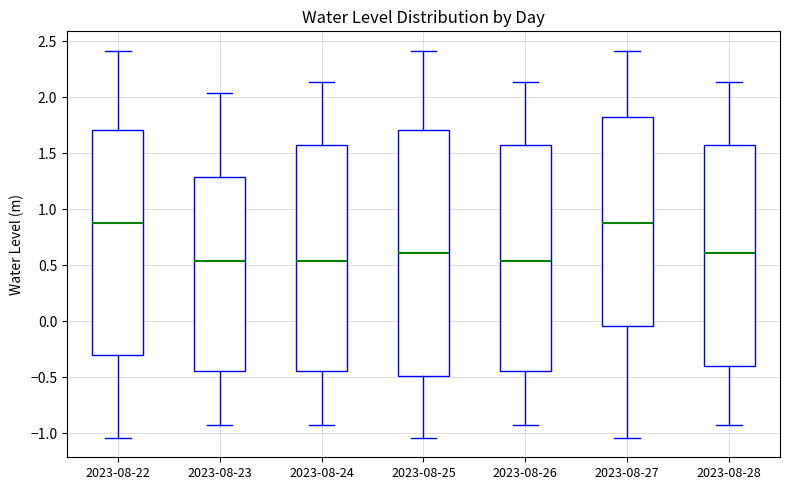

Comparing the boxes themselves (not the whiskers), which one is the tallest?

2023-08-25